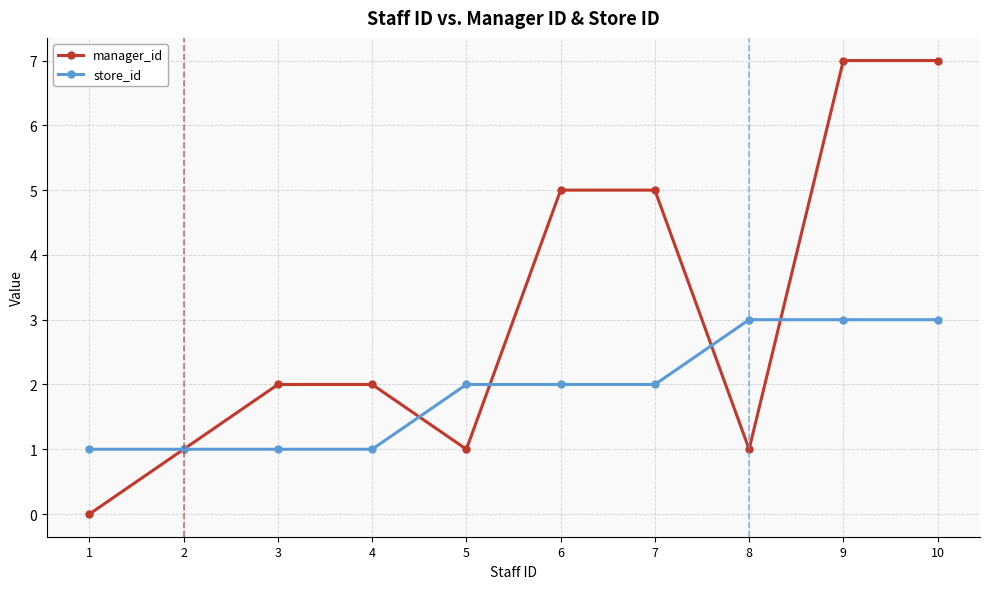

What is the maximum value for store_id?

3